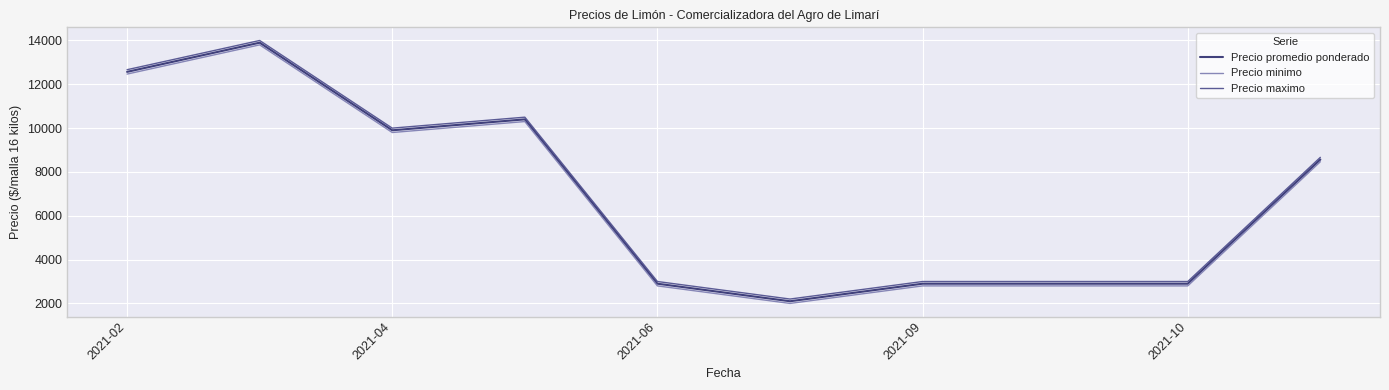

Count the number of categories in the chart.

10